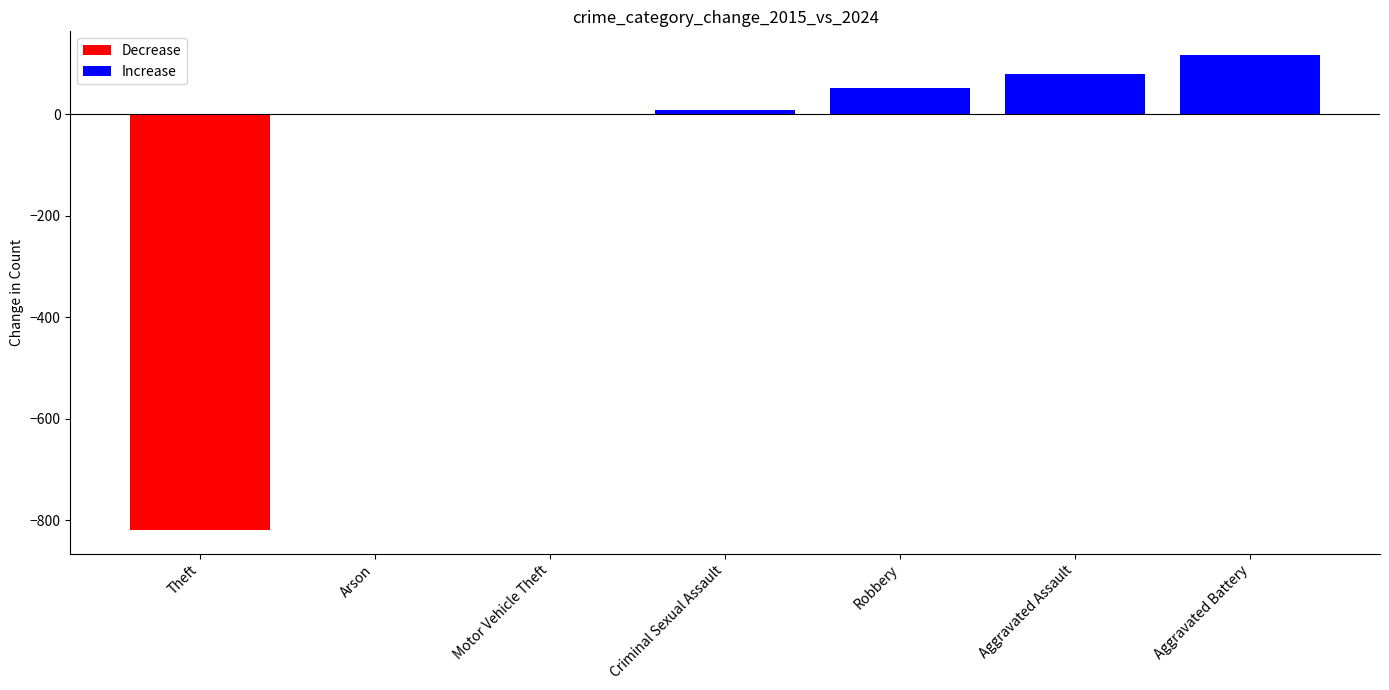

The value at Motor Vehicle Theft is 1. True or false?

True